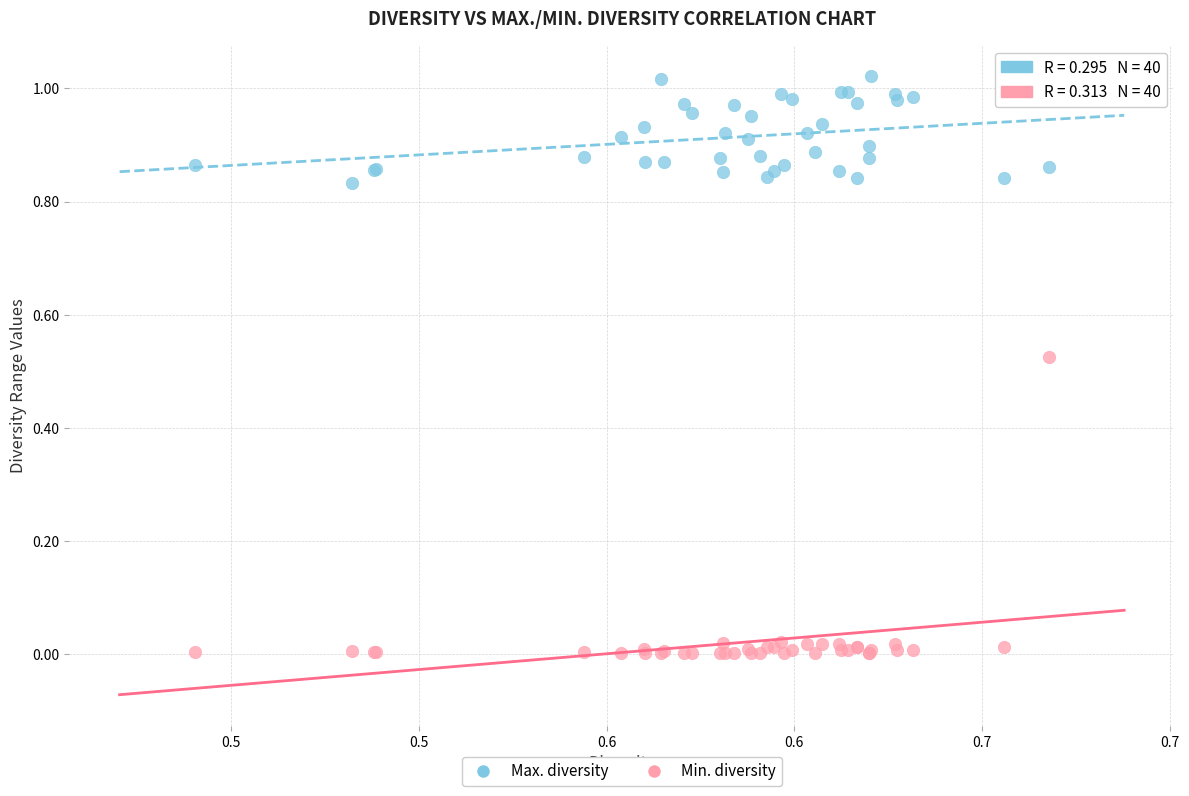

Which series has the largest Y range (max minus min)?

Min. diversity